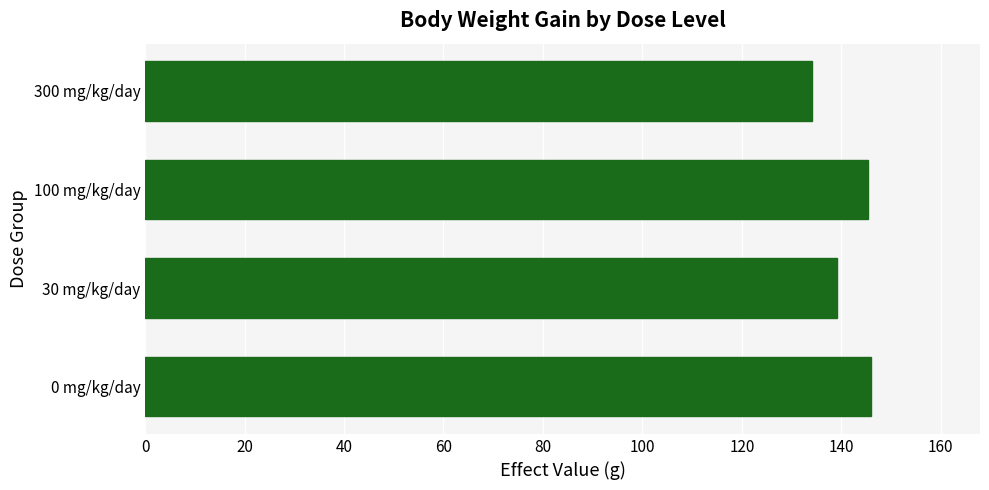

Are the bars grouped side by side (vs. stacked)?

No